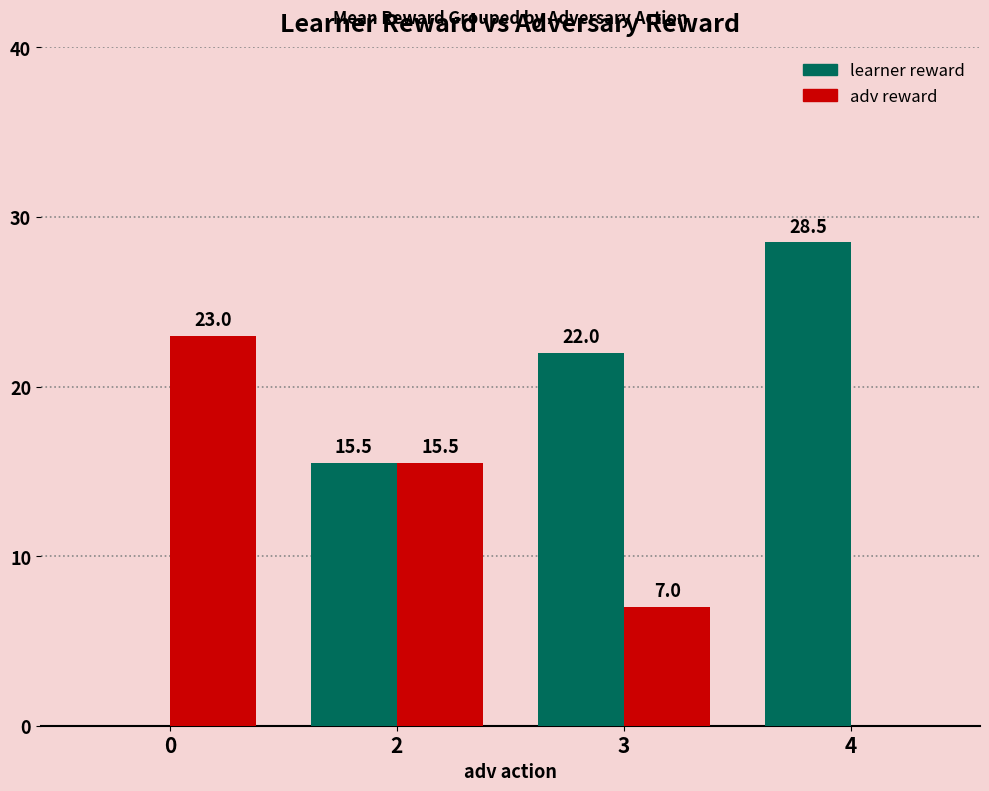

True or false: learner reward has a value of 27.7 at 2.

False